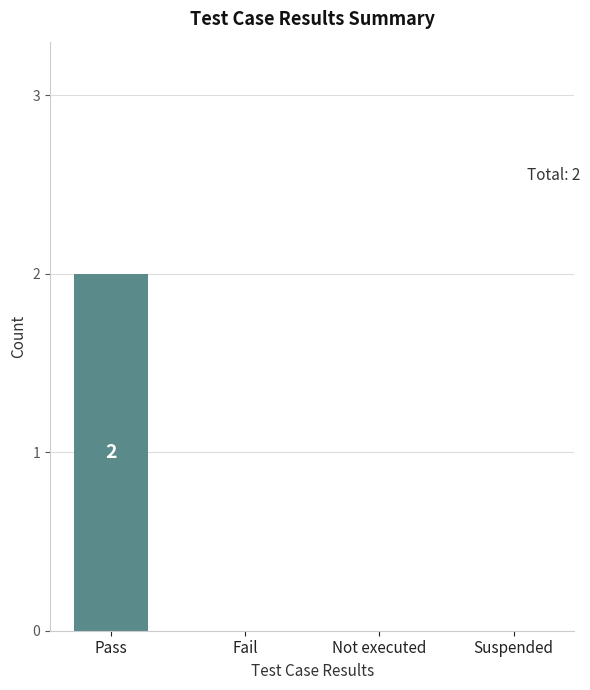

Which category has the highest value across all series?

Pass